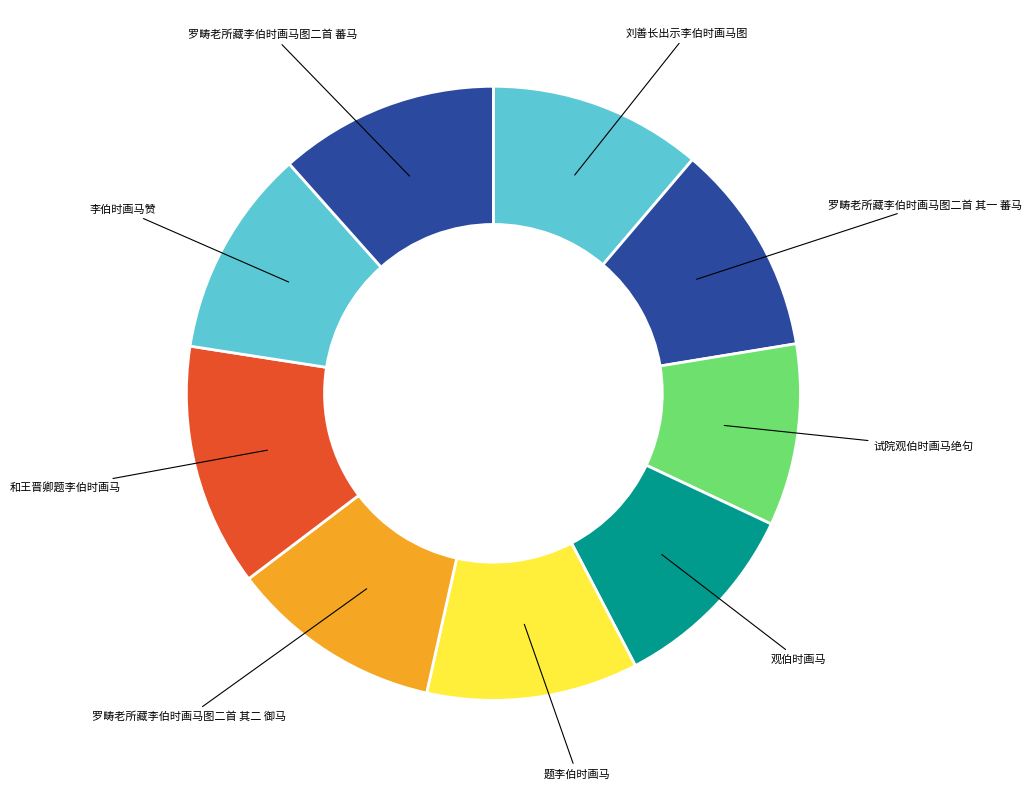

Count the number of slices in the pie.

9